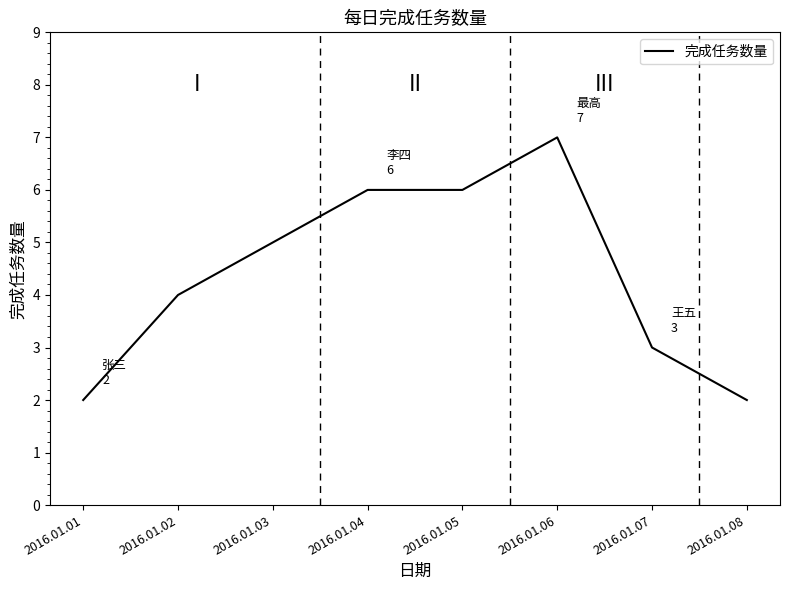

Reading left to right, list all the values displayed in this chart.

2016.01.01=2	2016.01.02=4	2016.01.03=5	2016.01.04=6	2016.01.05=6	2016.01.06=7	2016.01.07=3	2016.01.08=2